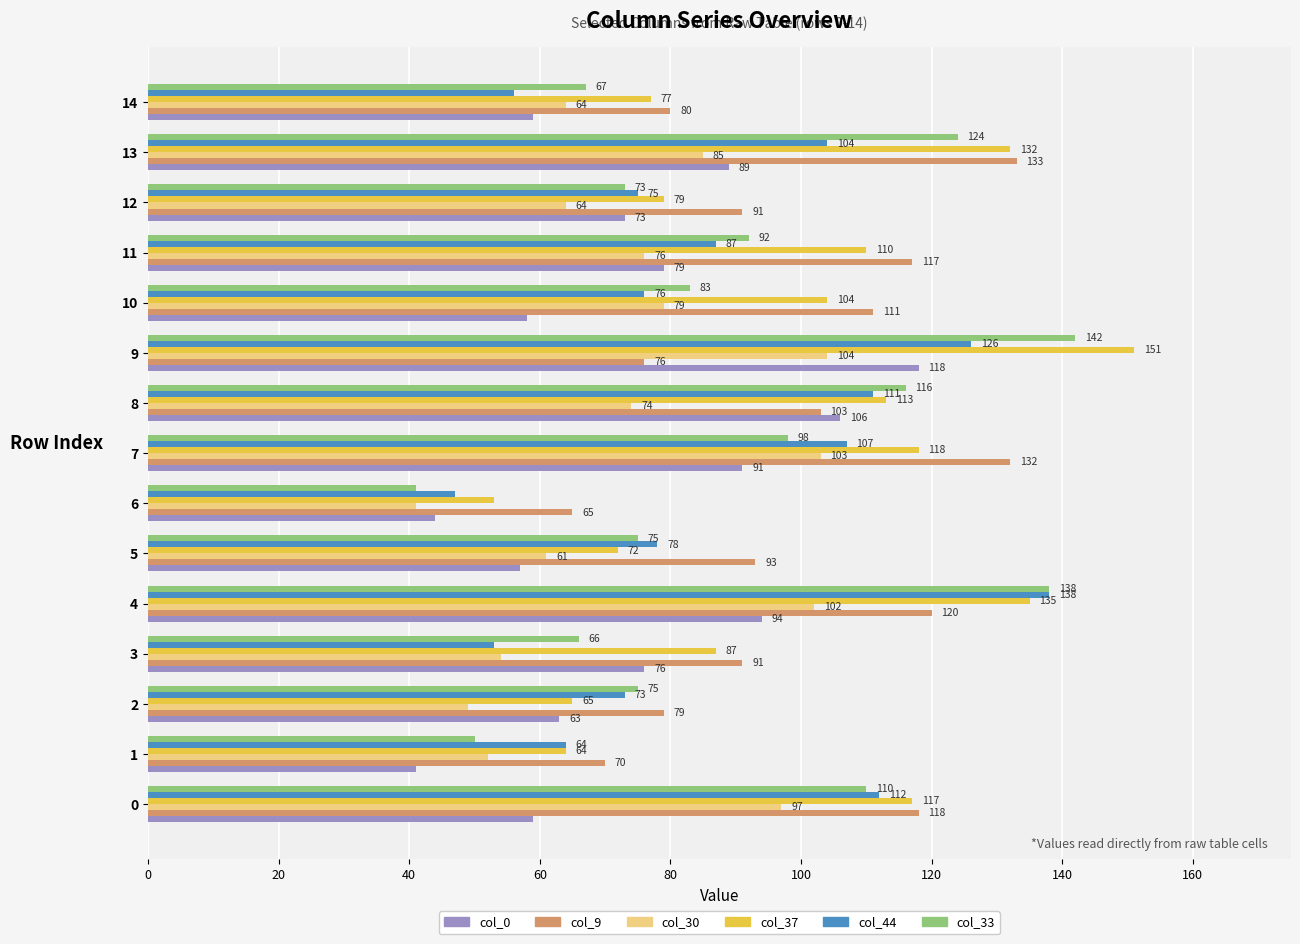

The value of col_30 at 13 is 85. True or false?

True